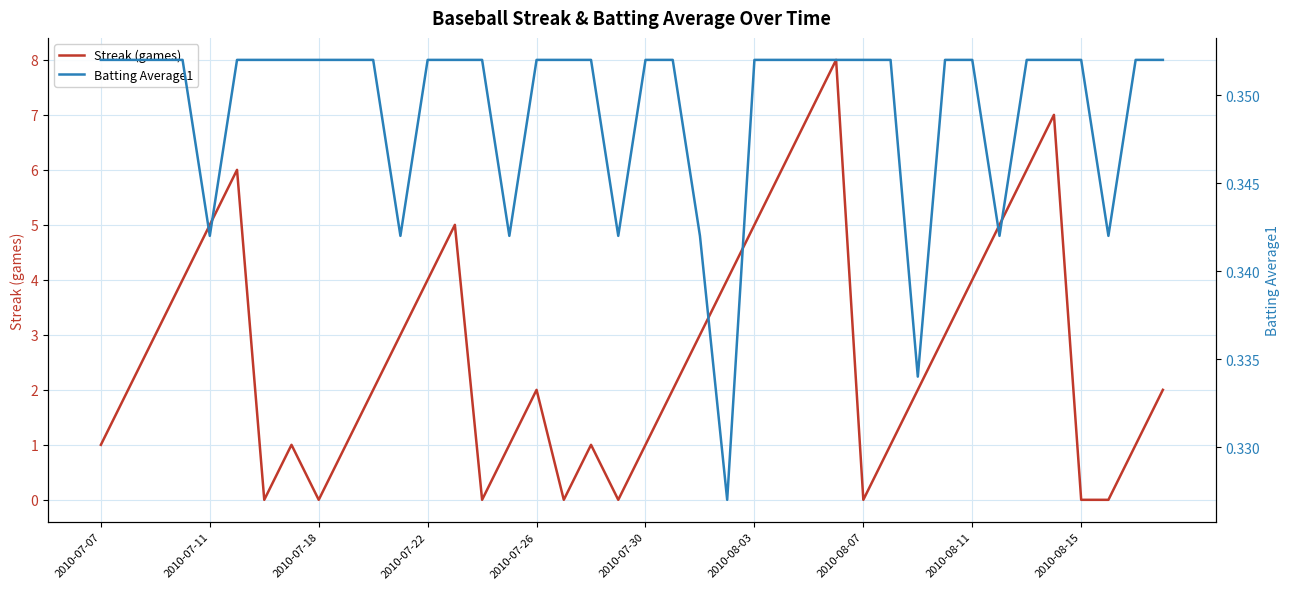

At how many categories does at least one series exceed 4?

10